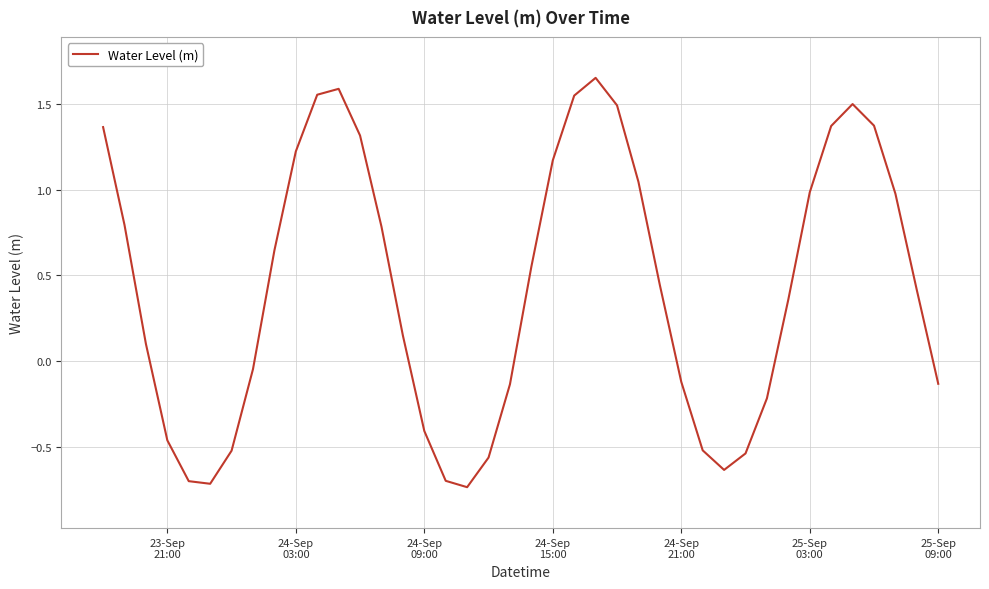

What is the difference between the maximum and minimum values?

2.4